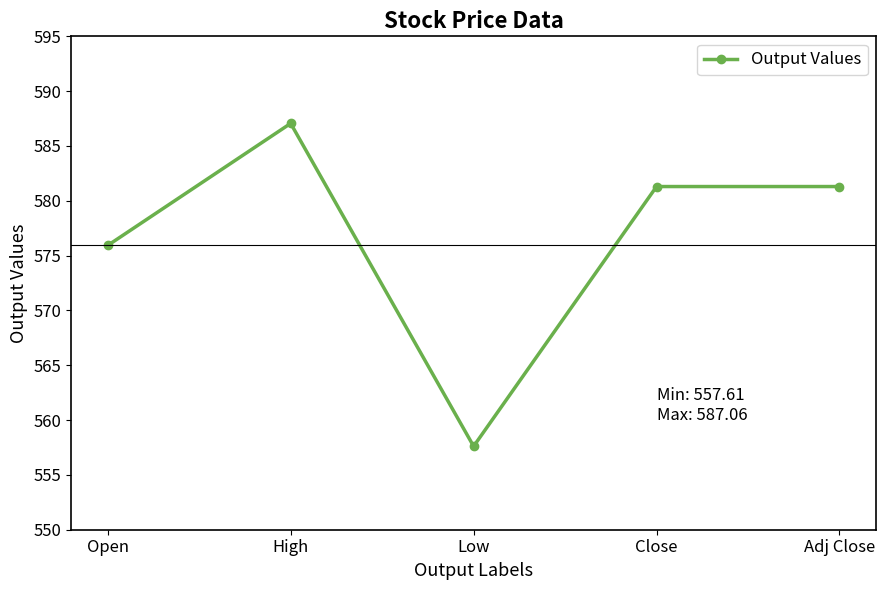

Count the number of categories in the chart.

5